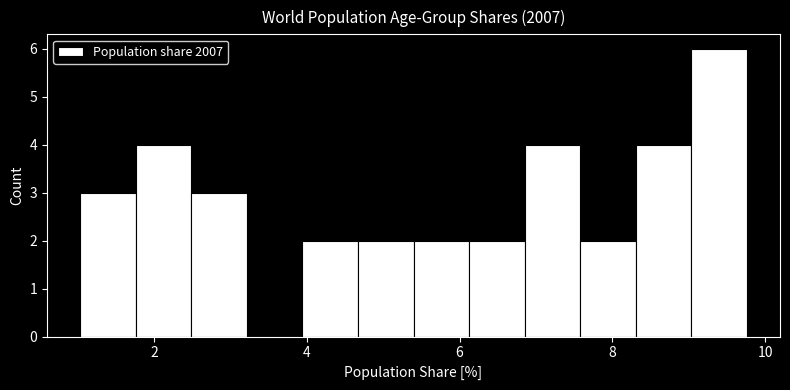

Around what value on the x-axis is the tallest bar? Give the approximate position of its centre, as read against the axis.

9.4